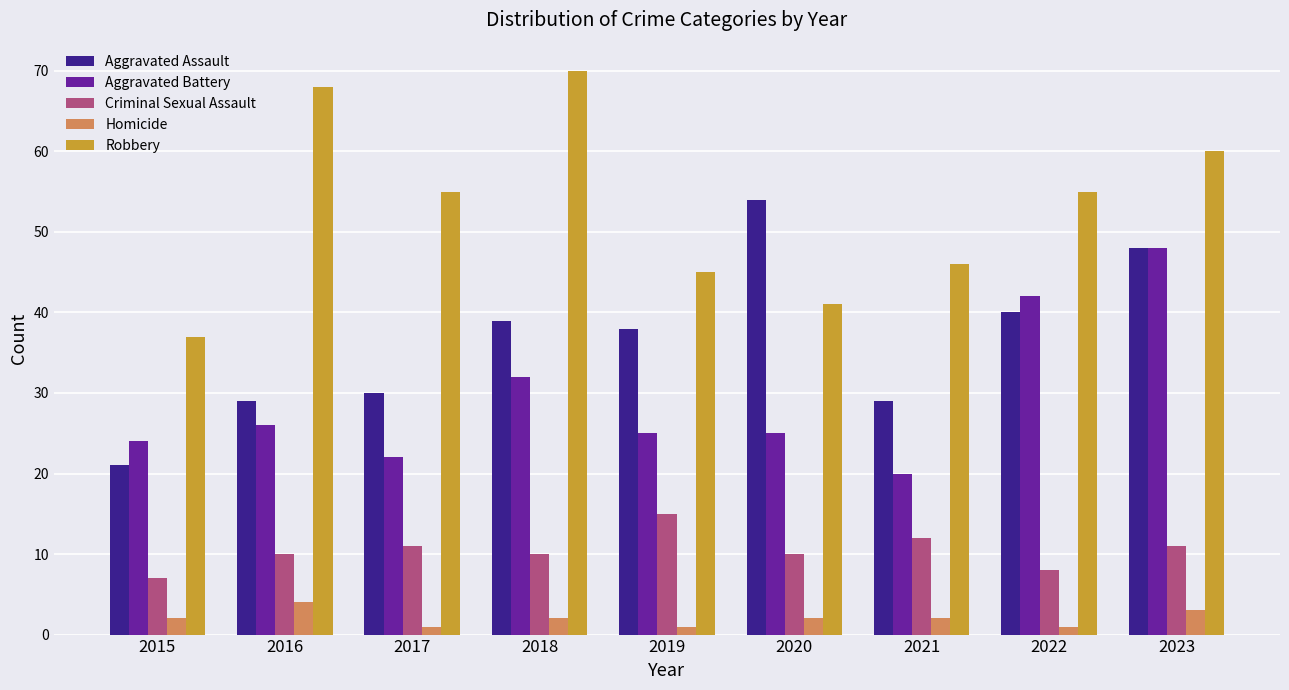

What is the spread (max minus min) of values at 2020?

52